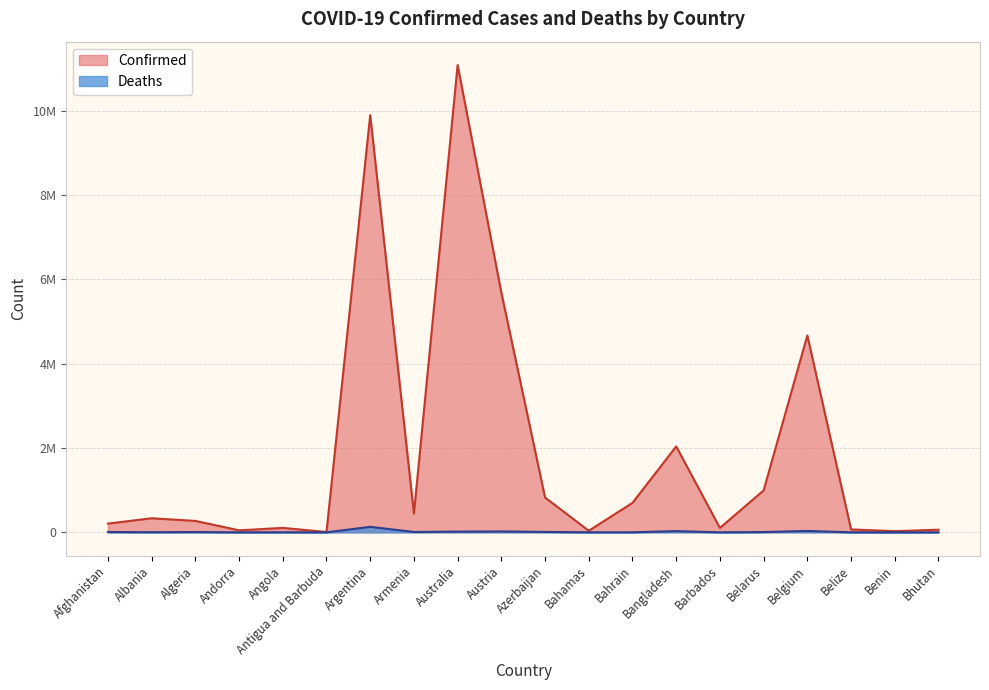

True or false: Deaths and Confirmed cross at least once.

False